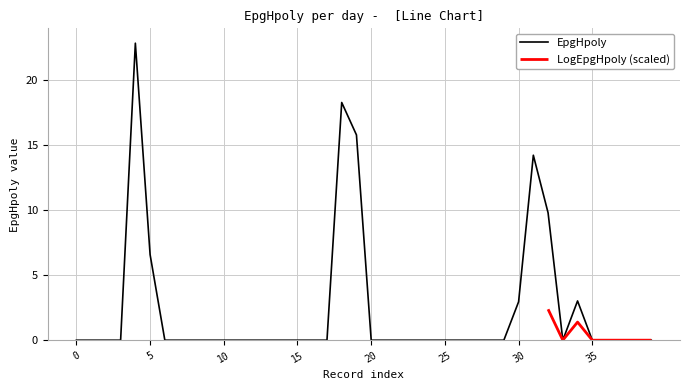

How many interior local peaks (higher than both neighbors) does the data have?

4